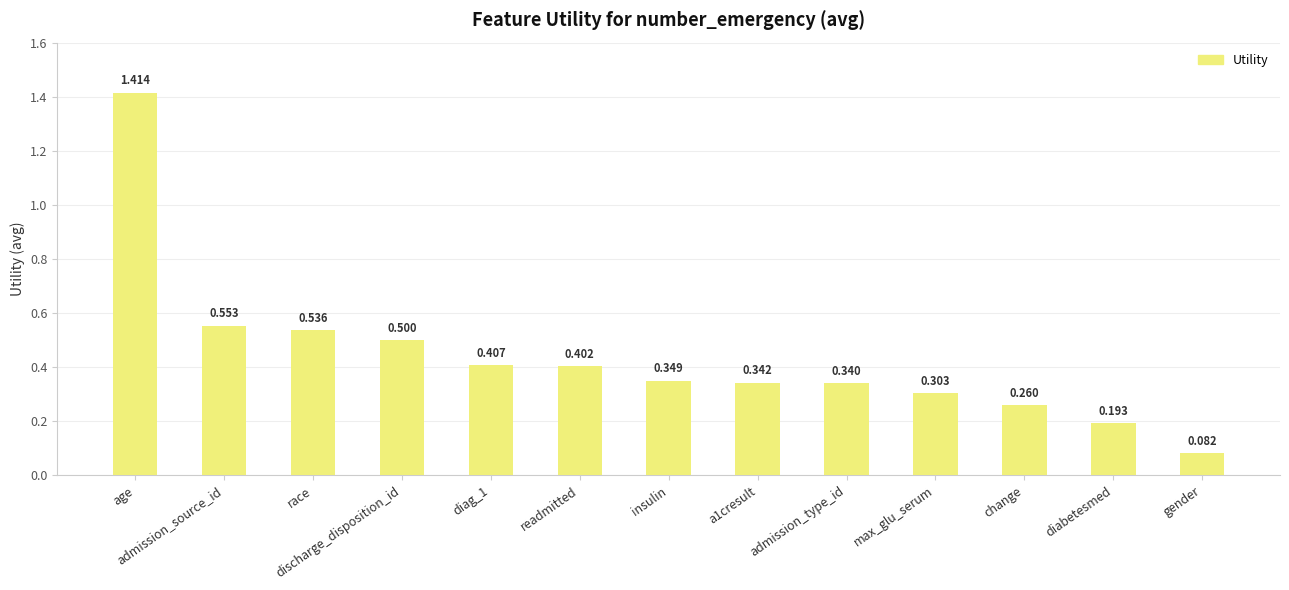

What is the label of the 4th bar from the right?

max_glu_serum